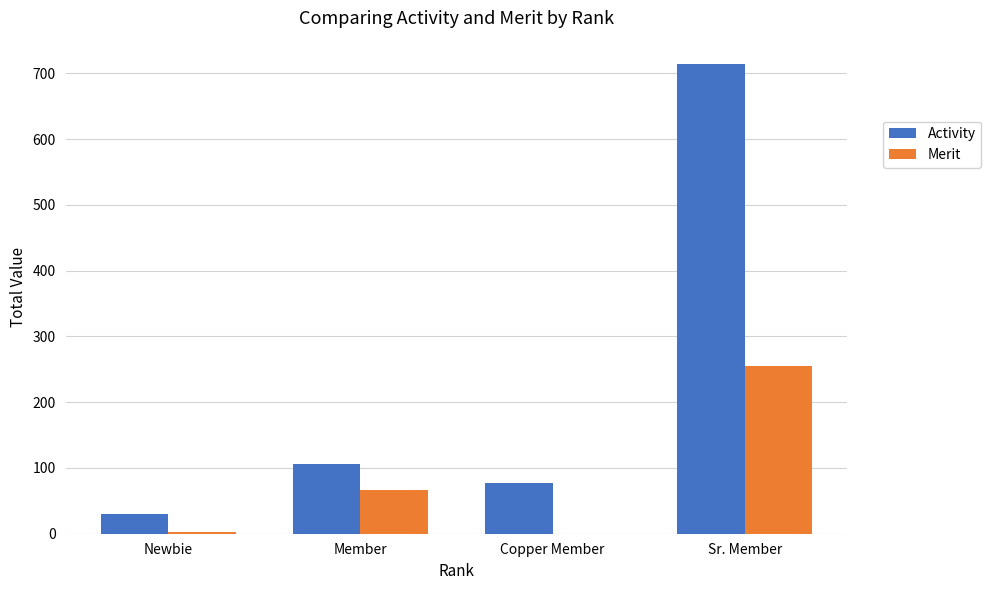

Where is Activity nearest to the value 372?

Member